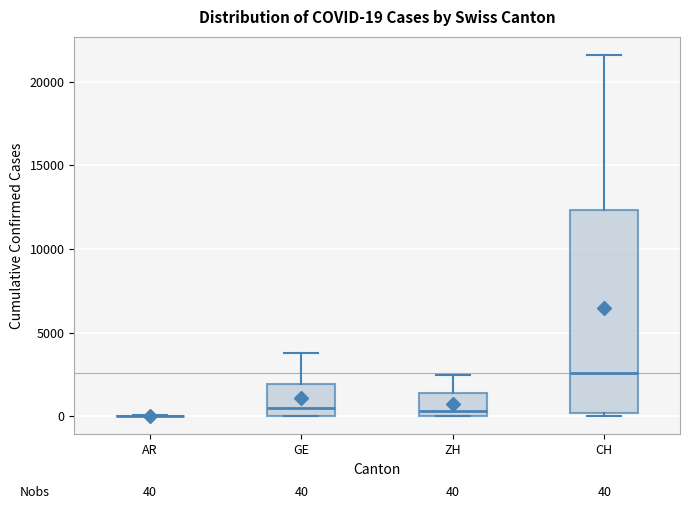

Comparing the boxes themselves (not the whiskers), which one is the tallest?

CH